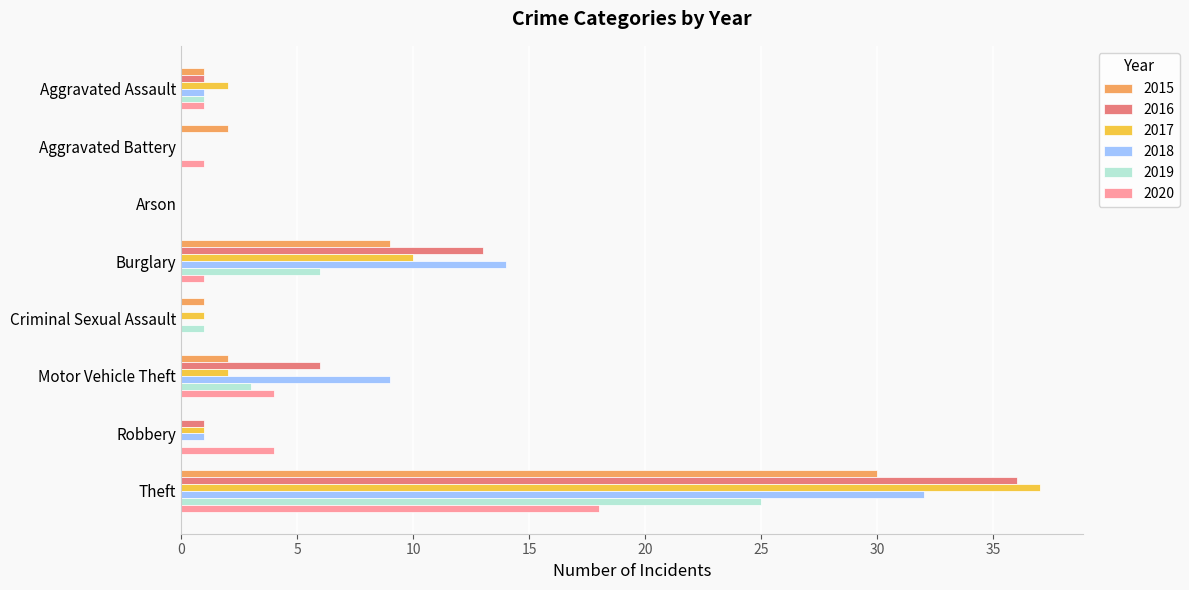

What is the greatest value displayed?

37